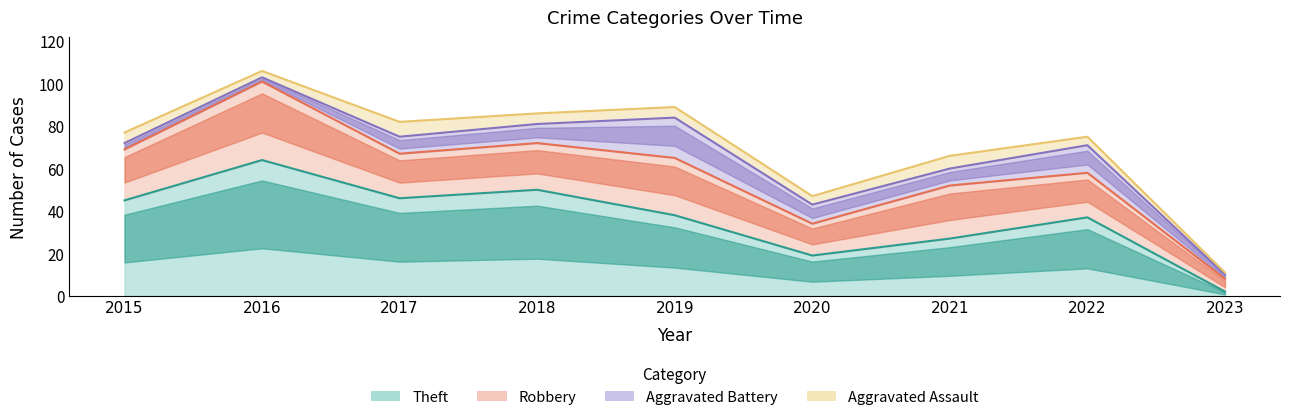

Which series changed the most between 2021 and 2022?

Theft